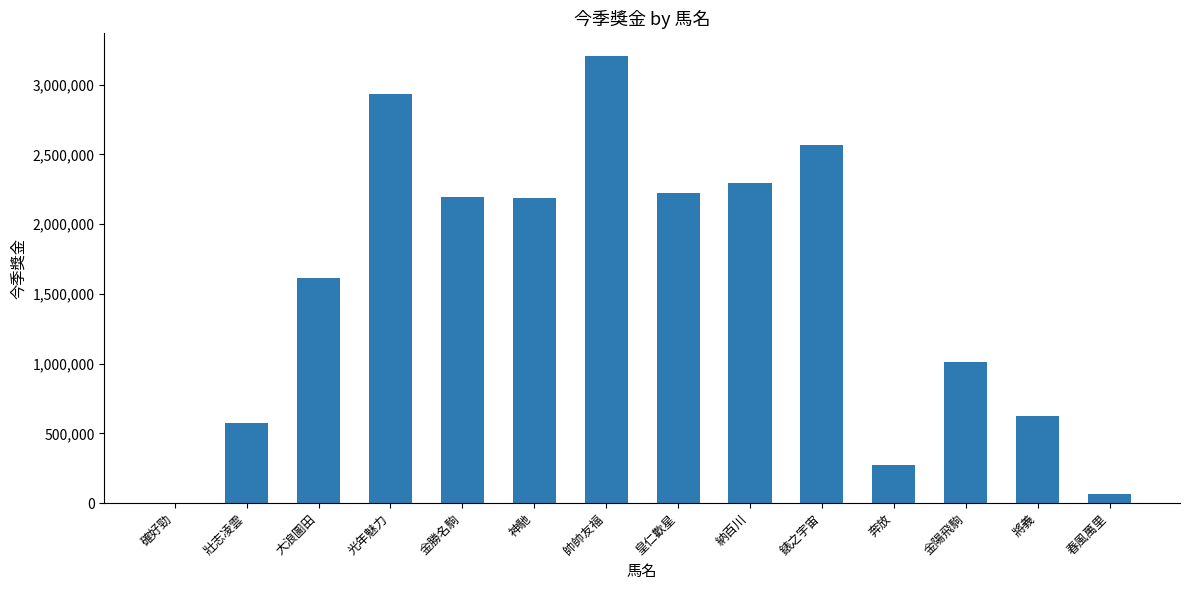

Count the number of data series in this chart.

1